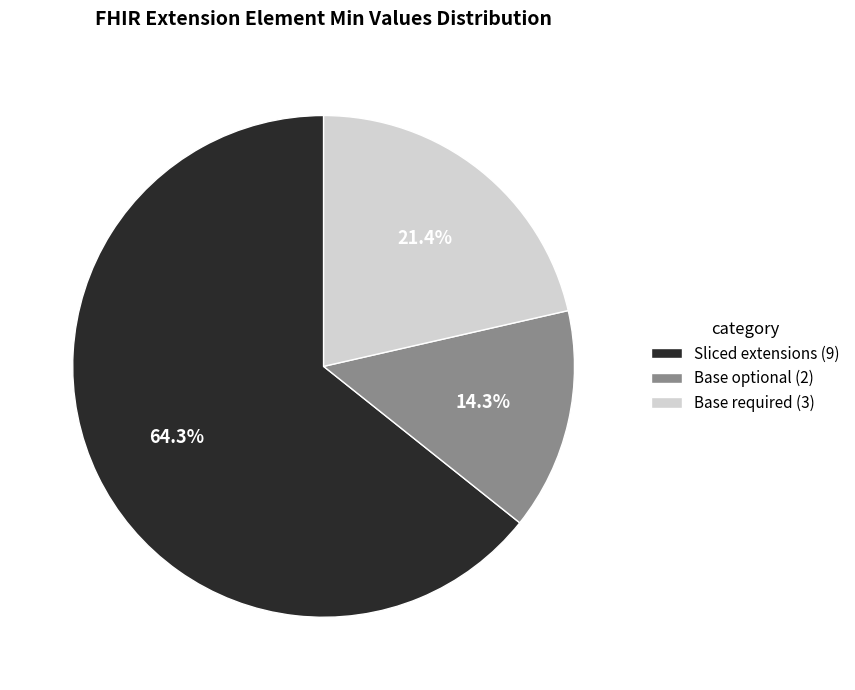

What is the smallest slice in the pie chart?

Base optional (2)